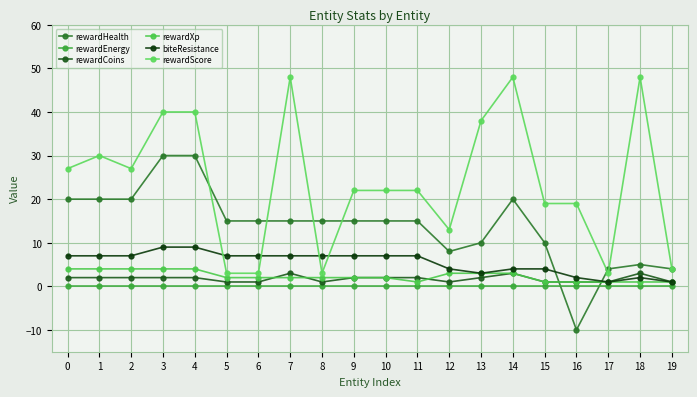

How many series are shown in this chart?

6